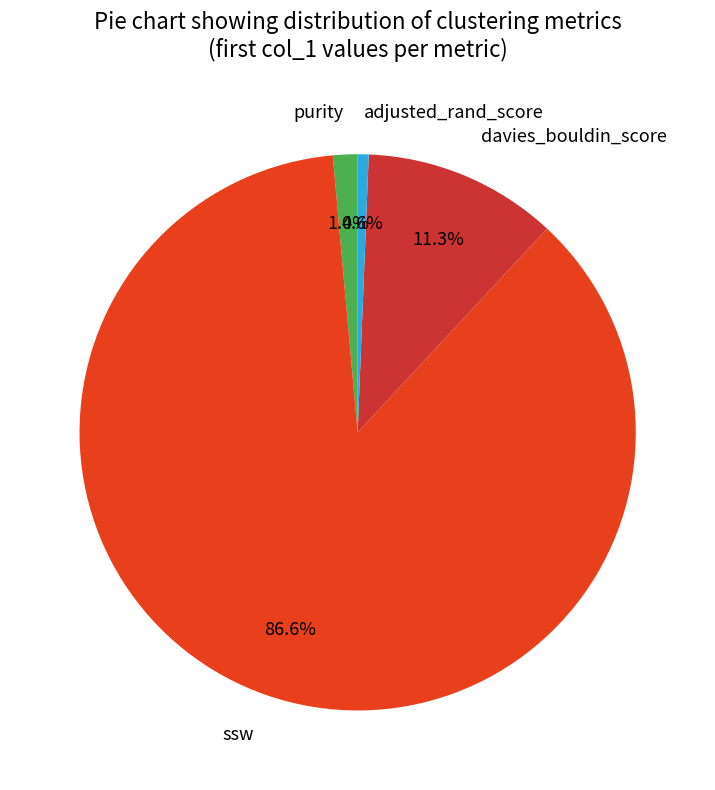

How many slices are in this pie chart?

4